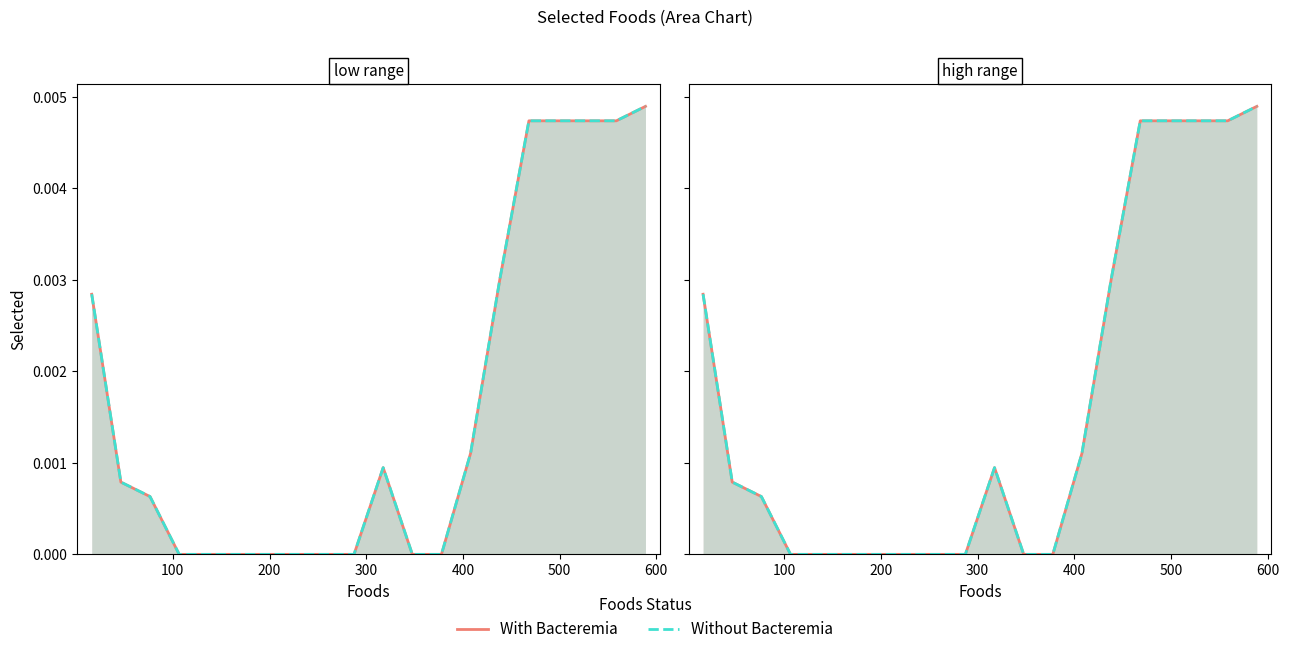

True or false: Without Bacteremia and With Bacteremia cross at least once.

False